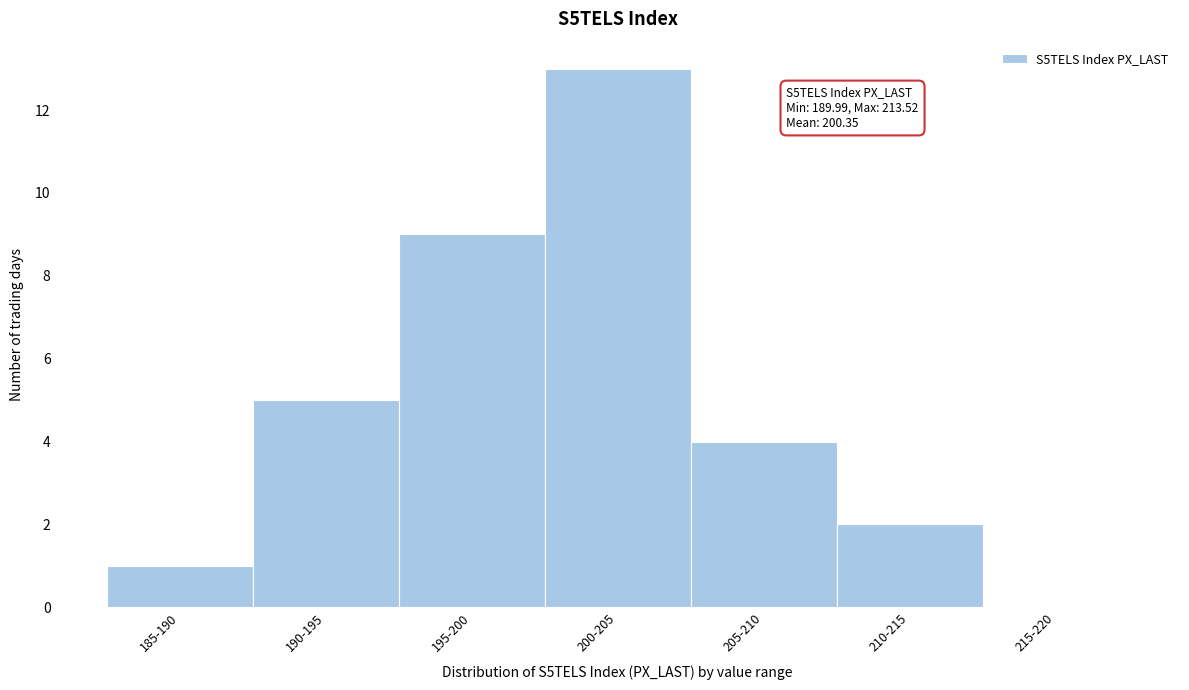

Reading right to left, transcribe all the data shown in this chart.

215-220=0	210-215=2	205-210=4	200-205=13	195-200=9	190-195=5	185-190=1